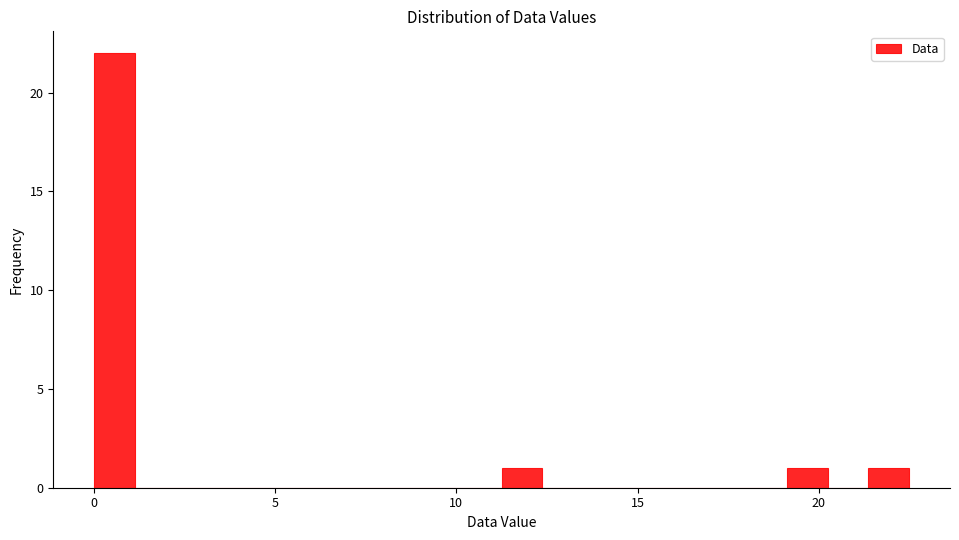

Around what value on the x-axis is the tallest bar? Give the approximate position of its centre, as read against the axis.

0.5